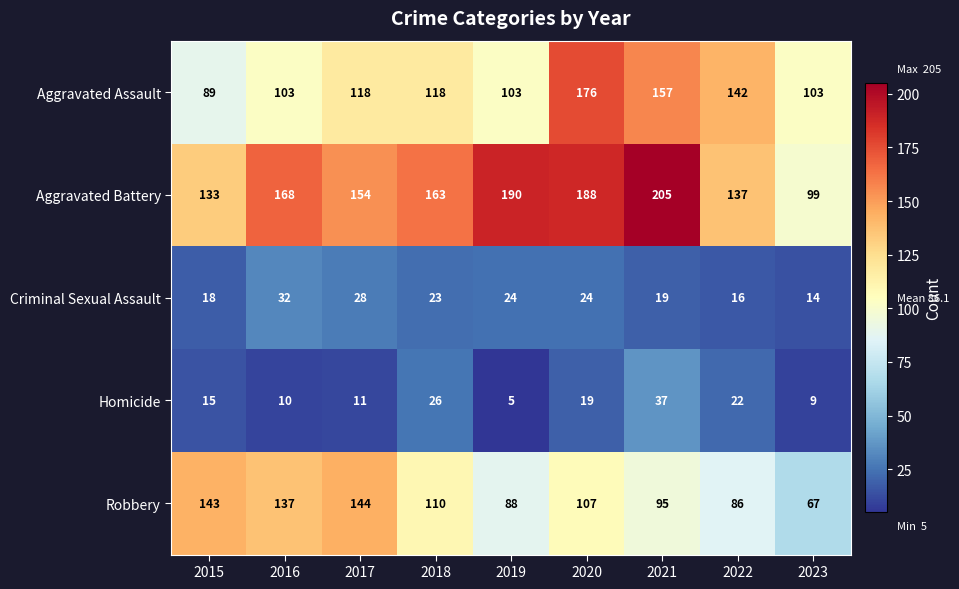

What is the difference between the highest and lowest values at 2020?

169